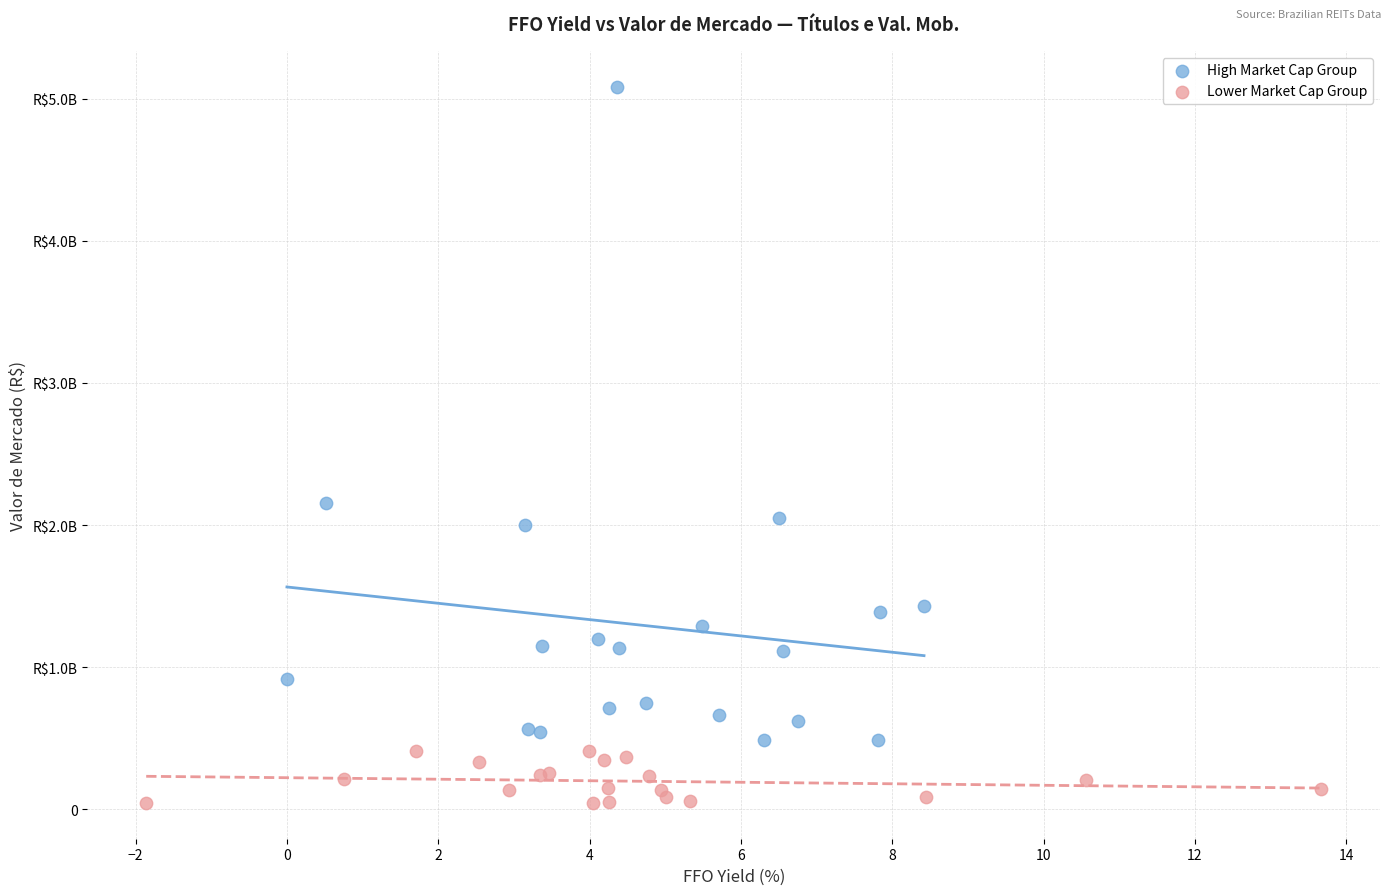

Which series reaches the maximum Y coordinate?

High Market Cap Group